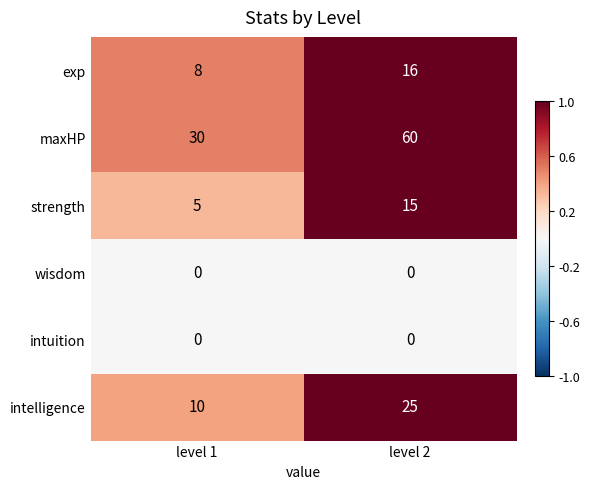

Is it true that intuition equals 0 at level 1?

True